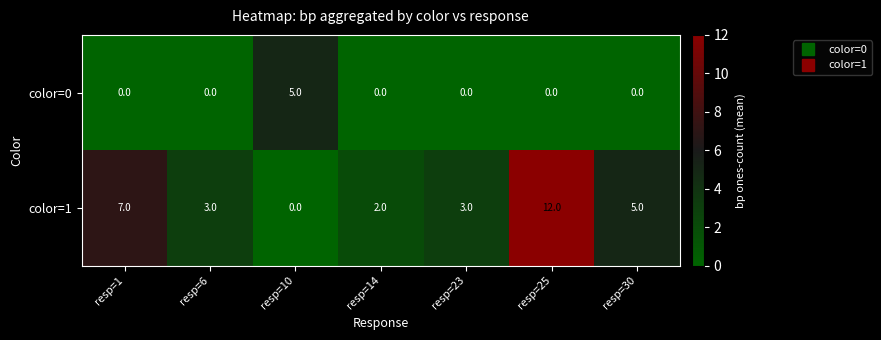

What is the maximum value shown in the chart?

12